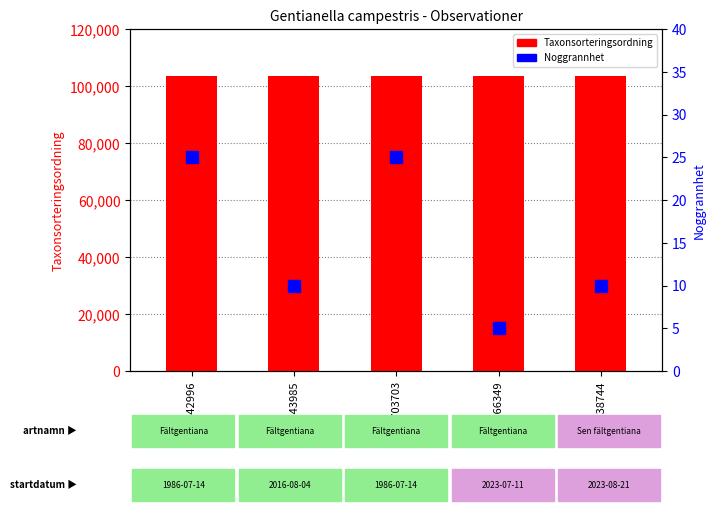

What is the lowest value of the Taxonsorteringsordning series?

103427